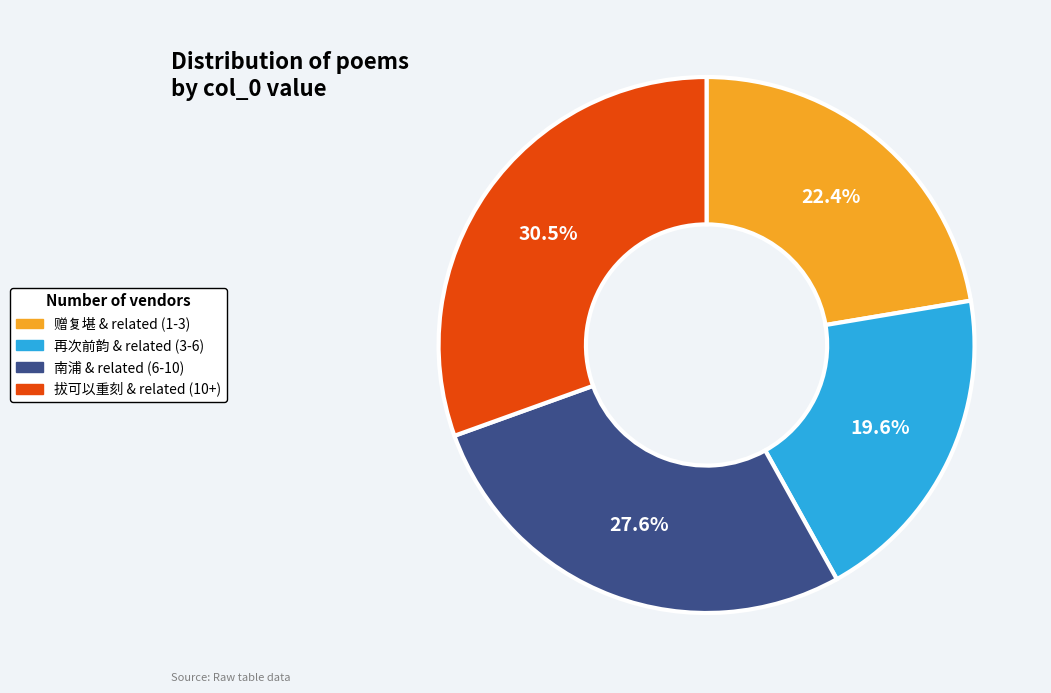

Is there any slice that represents more than half of the pie?

No